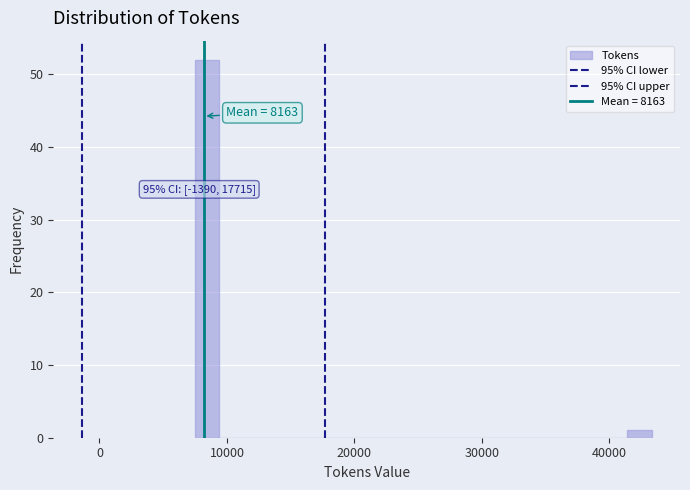

Read against the x-axis, roughly where is the centre of the tallest bar?

8000